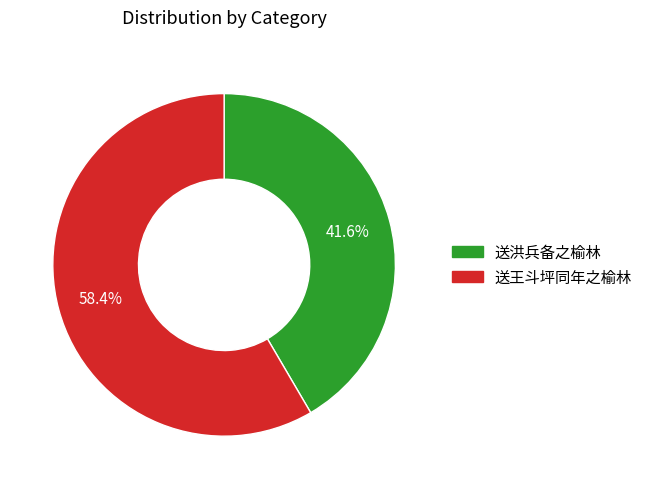

Which has a higher value, 送洪兵备之榆林 or 送王斗坪同年之榆林?

送王斗坪同年之榆林